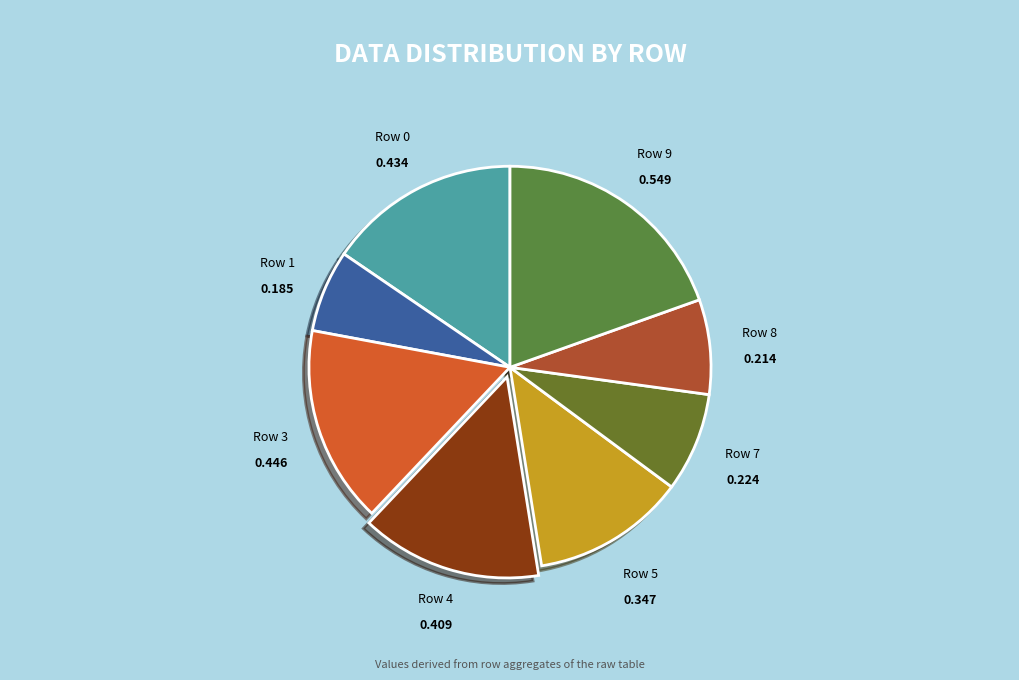

Combined, do Row 4 and Row 5 account for over 50%?

No